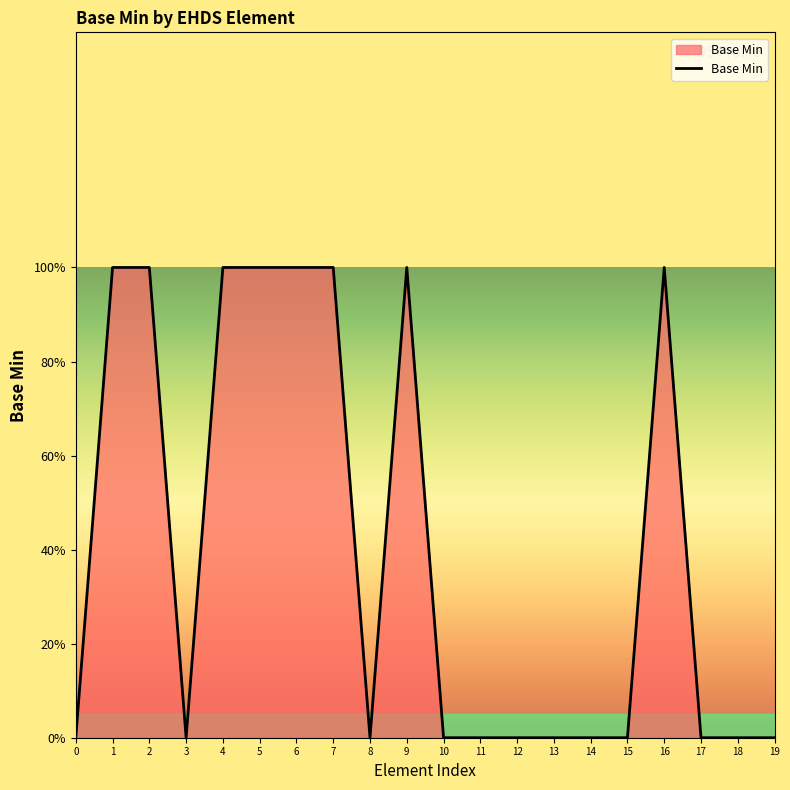

List the labels in order of value, largest first.

1, 2, 4, 5, 6, 7, 9, 16, 0, 3, 8, 10, 11, 12, 13, 14, 15, 17, 18, 19